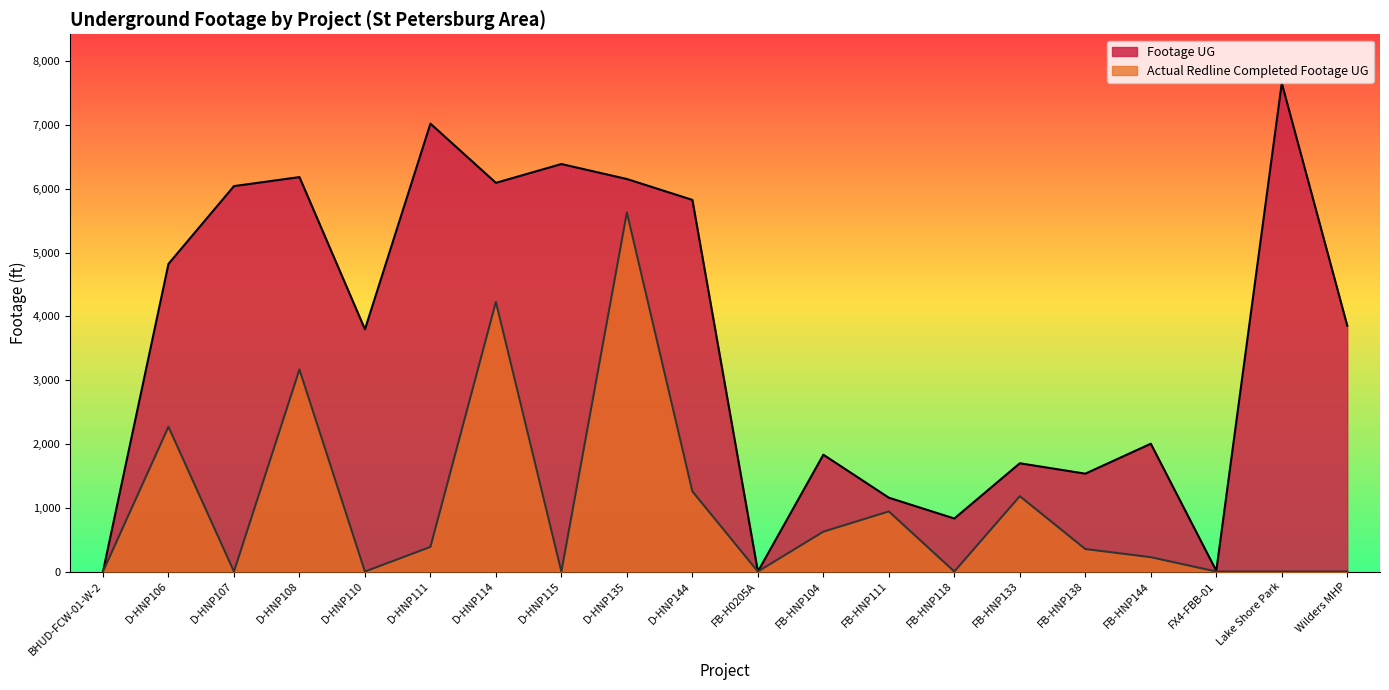

How many values in the Actual Redline Completed Footage UG series exceed 353?

9